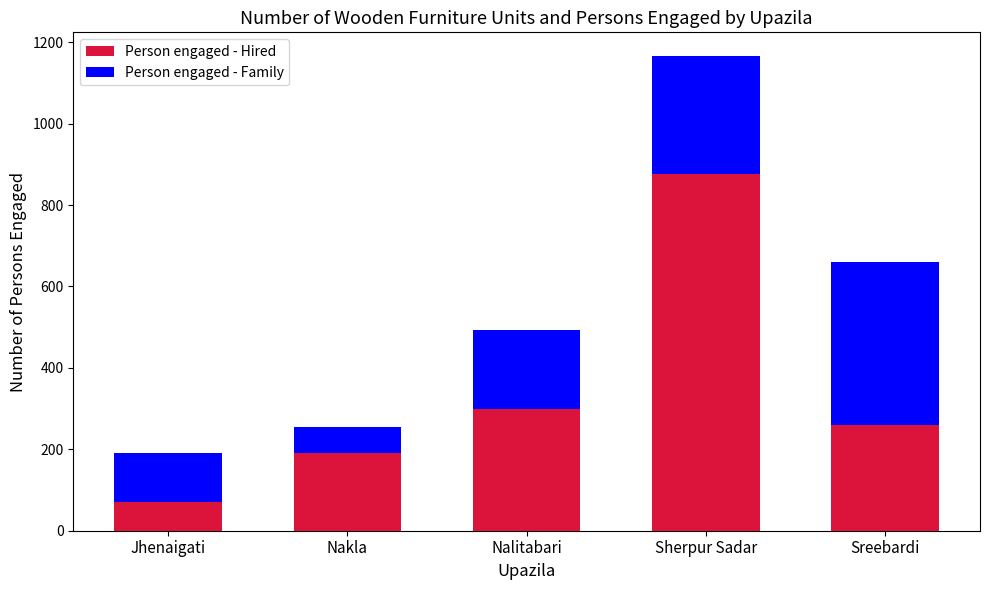

Count the number of data series in this chart.

2